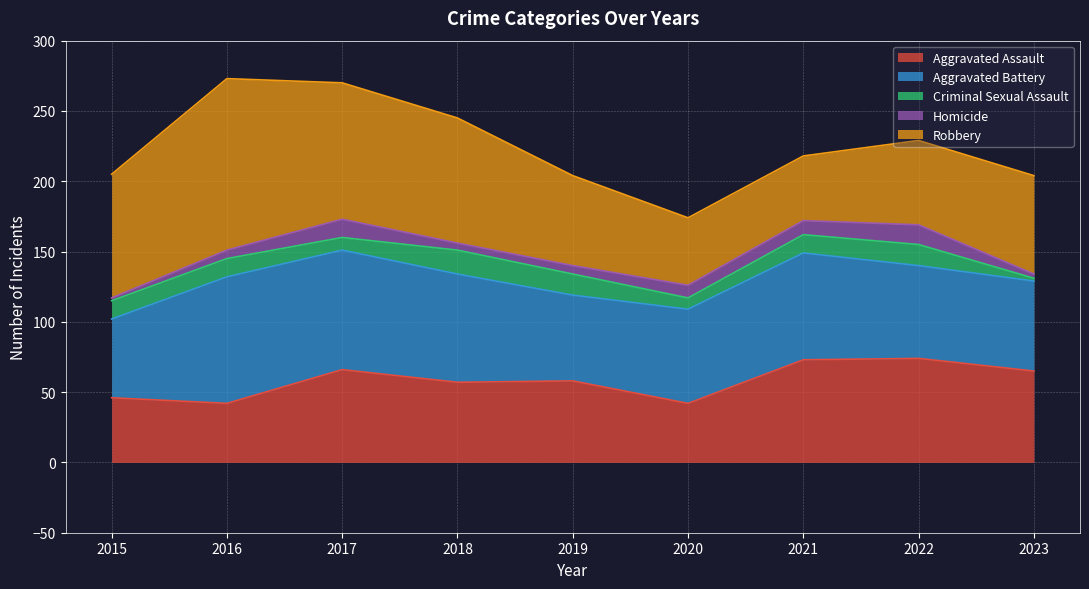

Between 2017 and 2018, which series saw the biggest shift?

Aggravated Assault